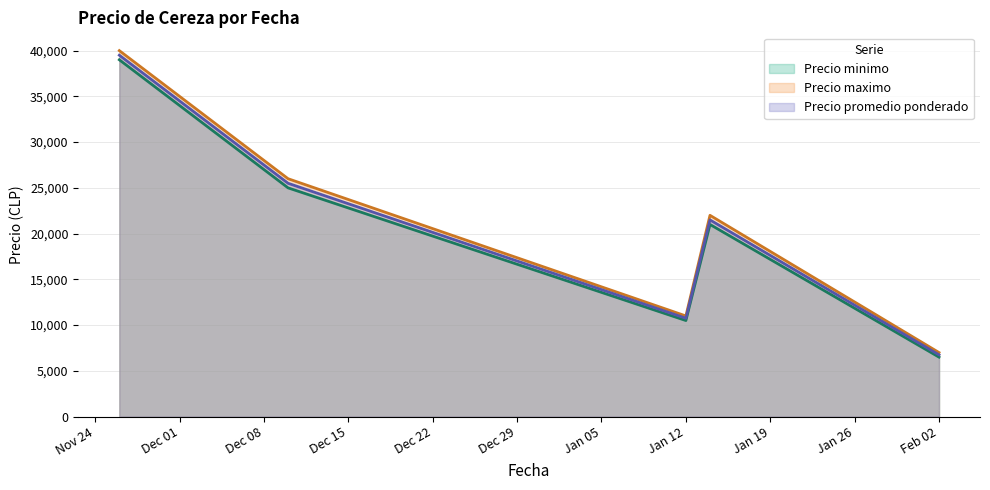

Rank the series at 2020-11-26 from highest to lowest value.

Precio maximo, Precio promedio ponderado, Precio minimo